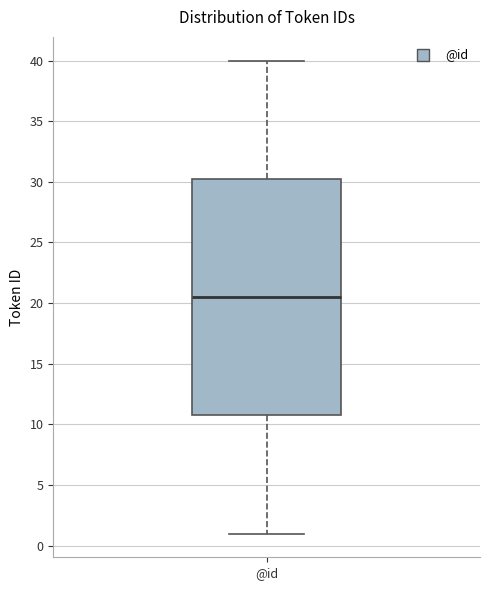

Transcribe this box plot: give where the median line is, the range the box spans, and where the two whiskers end, as read against the y-axis. The values are not printed on the chart, so give them approximately, as read against the axis.

median 20.5, box 11.0 to 30.5, whiskers 1.0 to 40.0